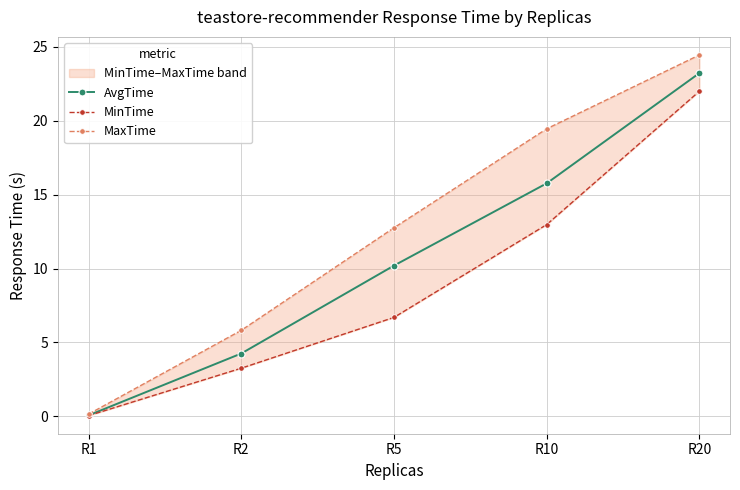

List the series in order of their overall mean, lowest first.

MinTime, AvgTime, MaxTime